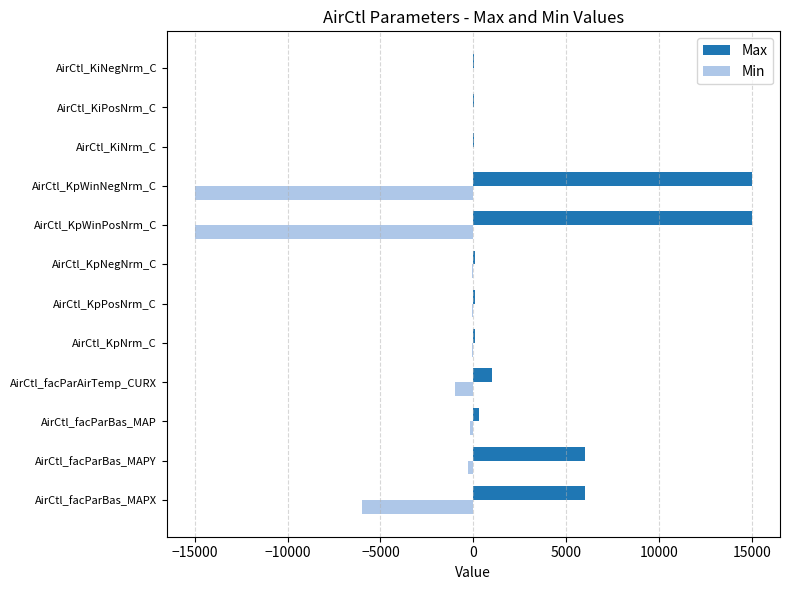

Which series has the largest total across all categories?

Max